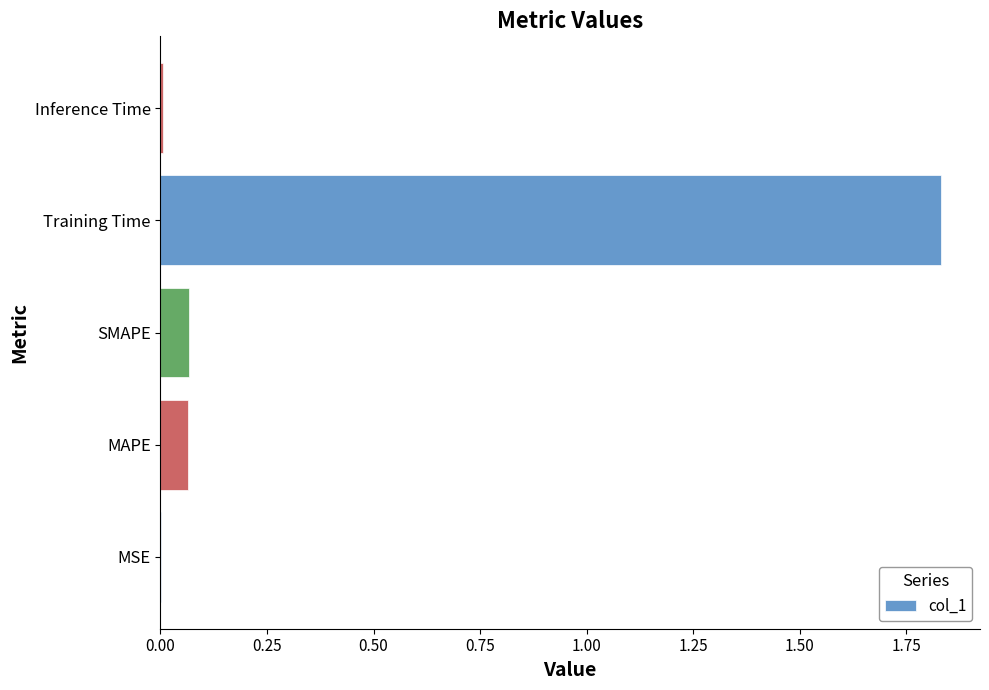

What is the sum of the values at Training Time and MAPE?

1.9